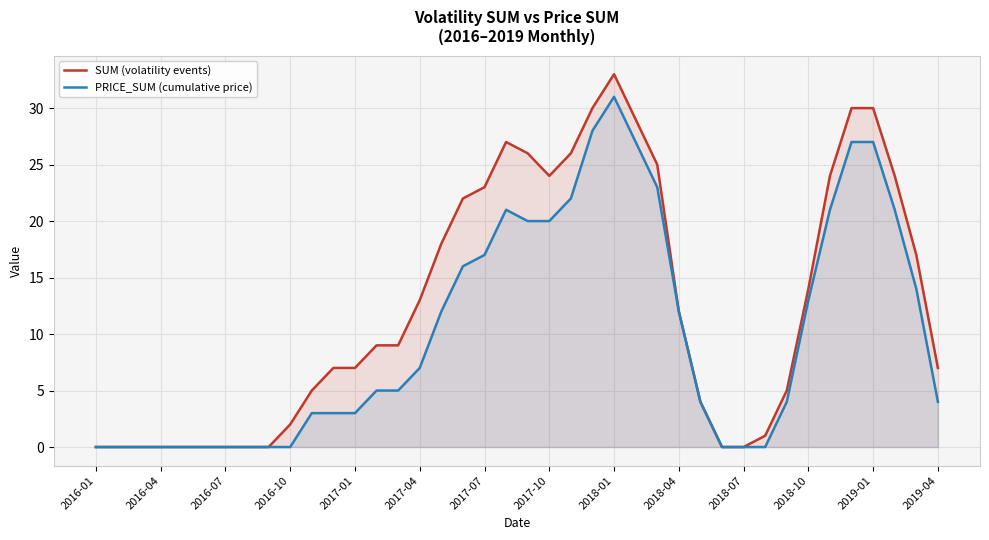

Which category has the highest value in the PRICE_SUM (cumulative price) series?

2018-01